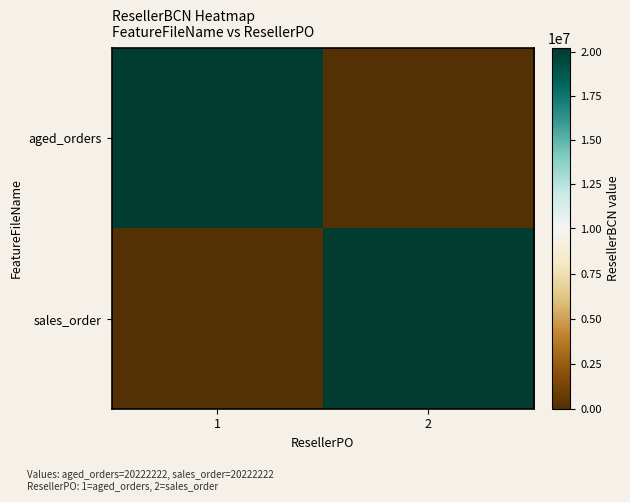

List the series in order of their peak value, highest first.

aged_orders, sales_order